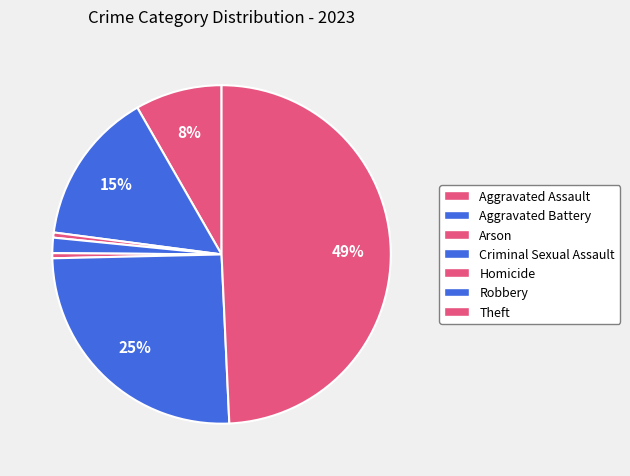

How many slices are in this pie chart?

7